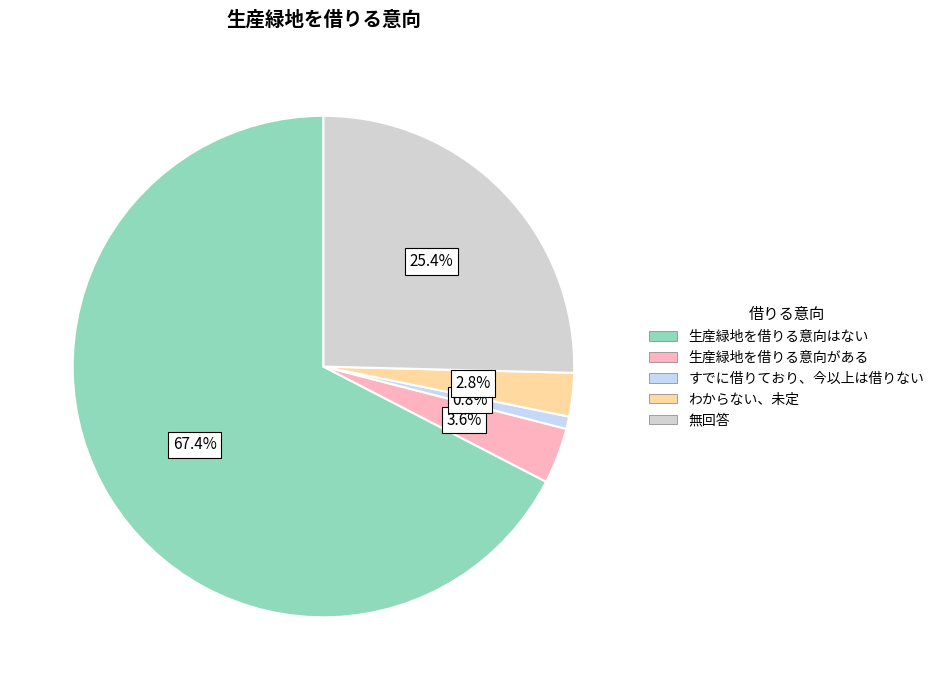

How many slices are in this pie chart?

5